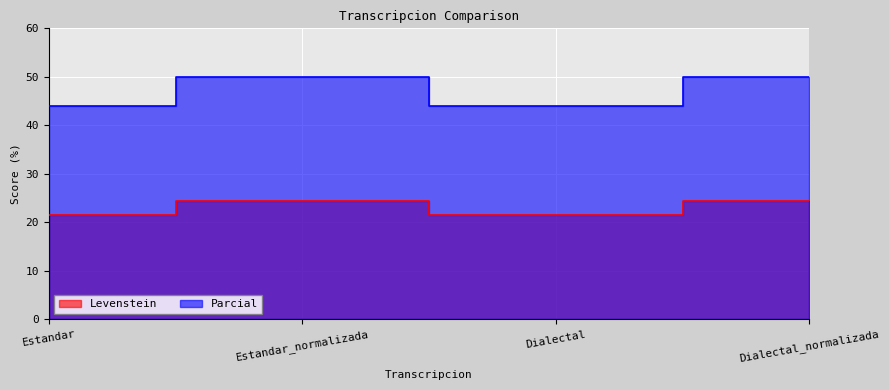

Reading left to right, what are all the values shown in this chart?

Levenstein: 21.4	24.5	21.4	24.5
Parcial: 44.0	50.0	44.0	50.0